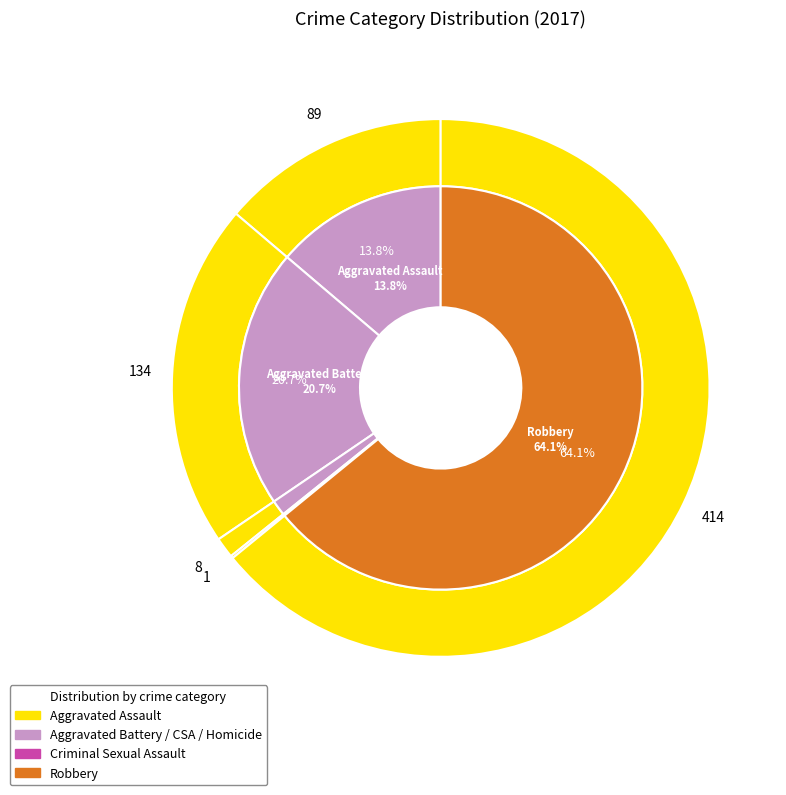

Is it true that Criminal Sexual Assault is 16% of the pie?

False